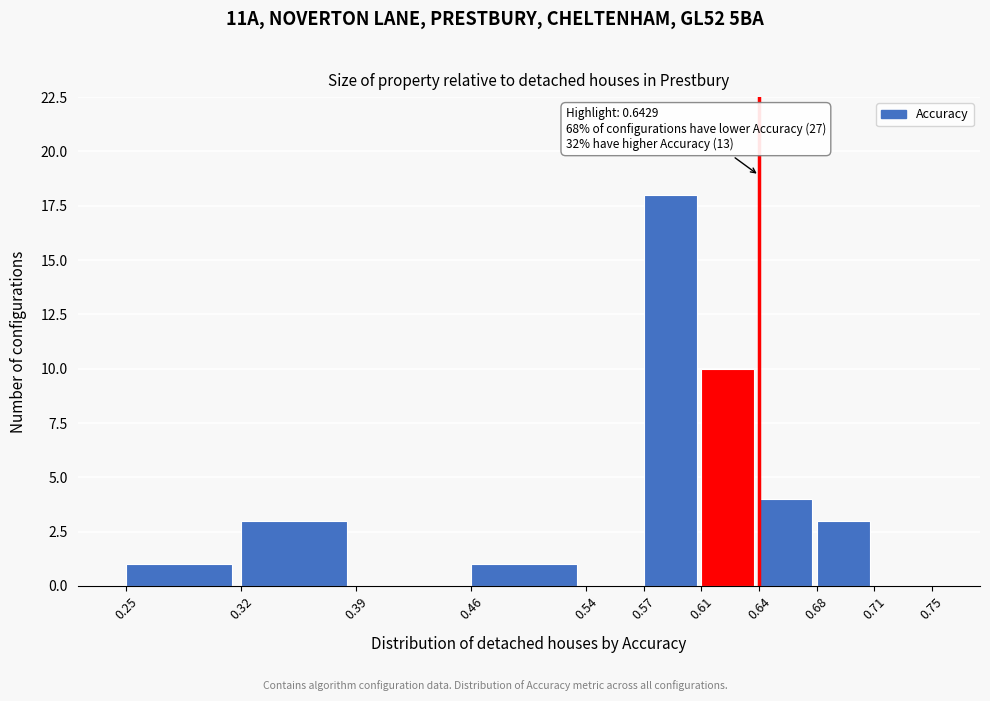

Which range on the x-axis has the tallest bar?

0.57 to 0.61